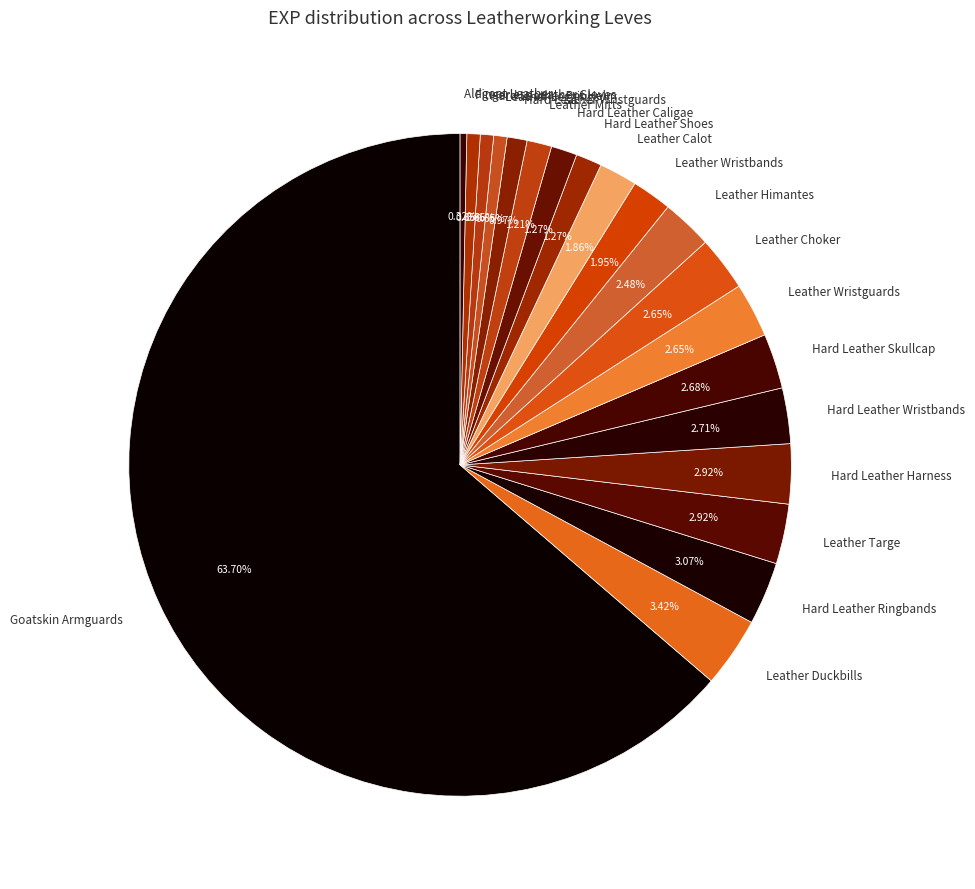

Is it true that Hard Leather Wristguards is 11% of the pie?

False